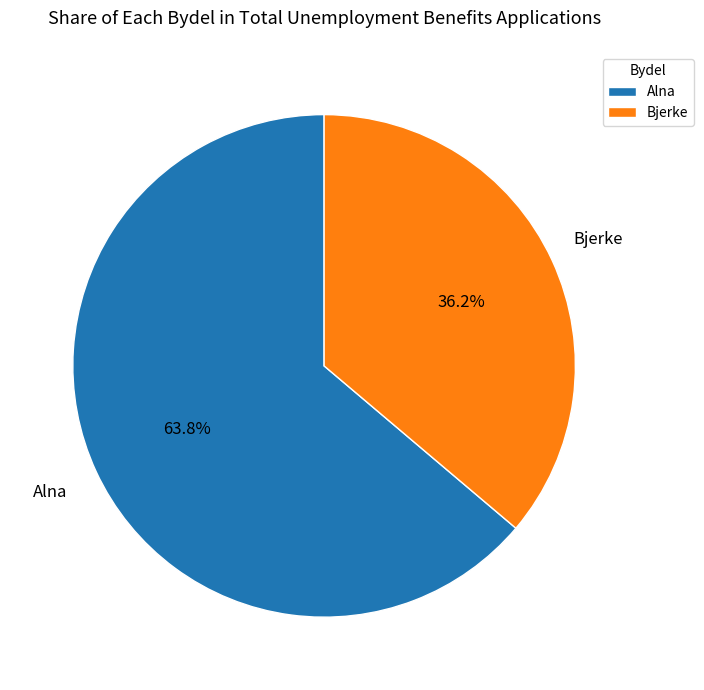

Do Bjerke and Alna together represent more than half of the pie?

Yes